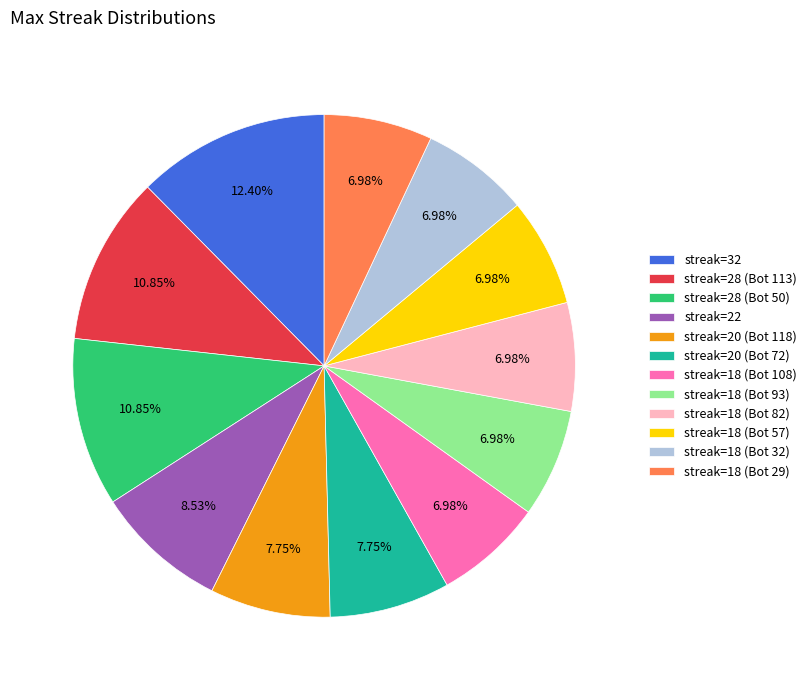

Count the number of slices in the pie.

12